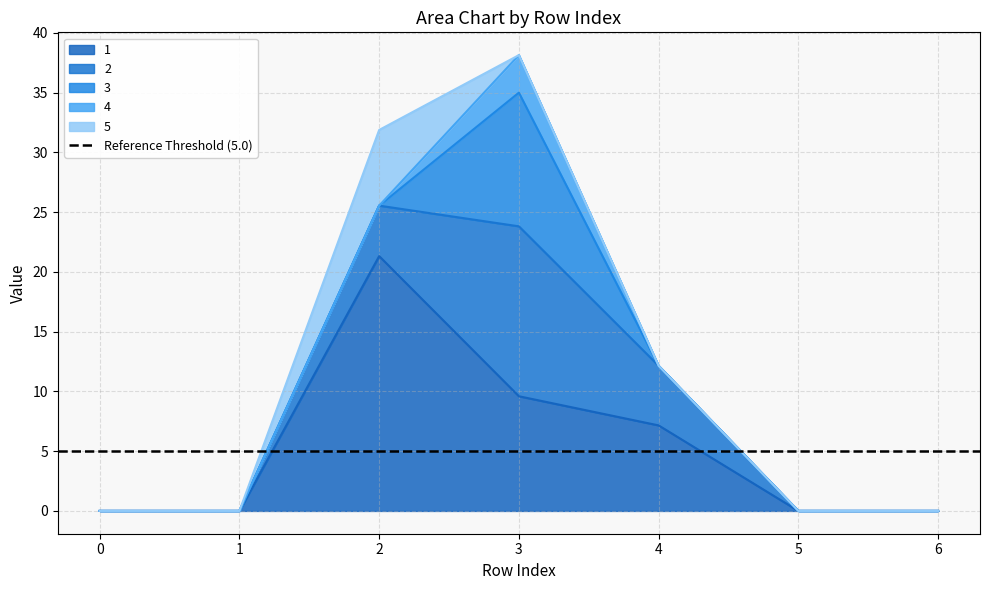

True or false: 5 and 2 intersect in this chart.

True